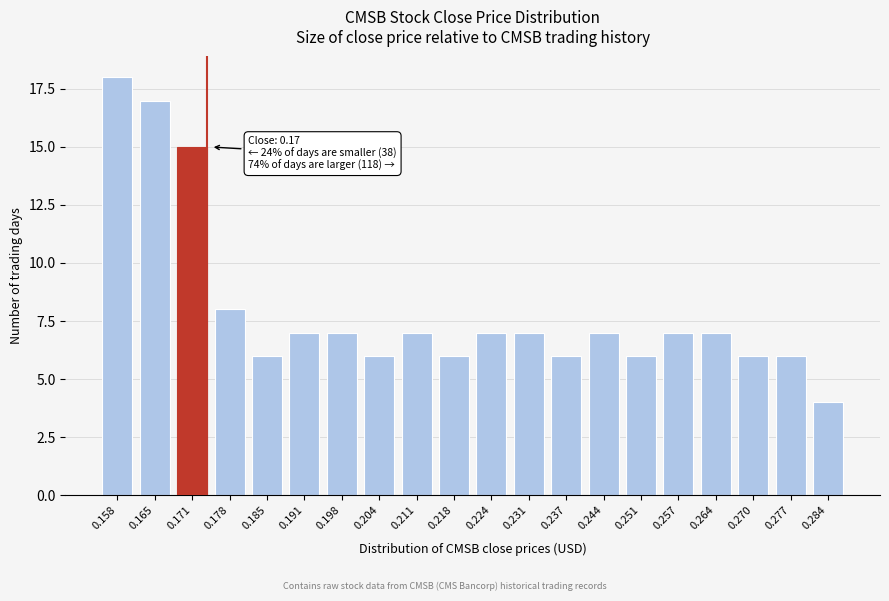

Reading left to right, what are all the values shown in this chart?

0.158=18	0.165=17	0.171=15	0.178=8	0.185=6	0.191=7	0.198=7	0.204=6	0.211=7	0.218=6	0.224=7	0.231=7	0.237=6	0.244=7	0.251=6	0.257=7	0.264=7	0.270=6	0.277=6	0.284=4